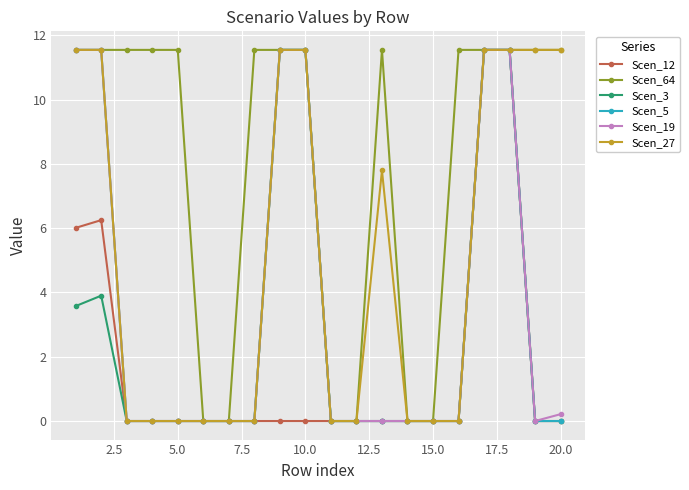

What is the maximum value shown in the chart?

11.6